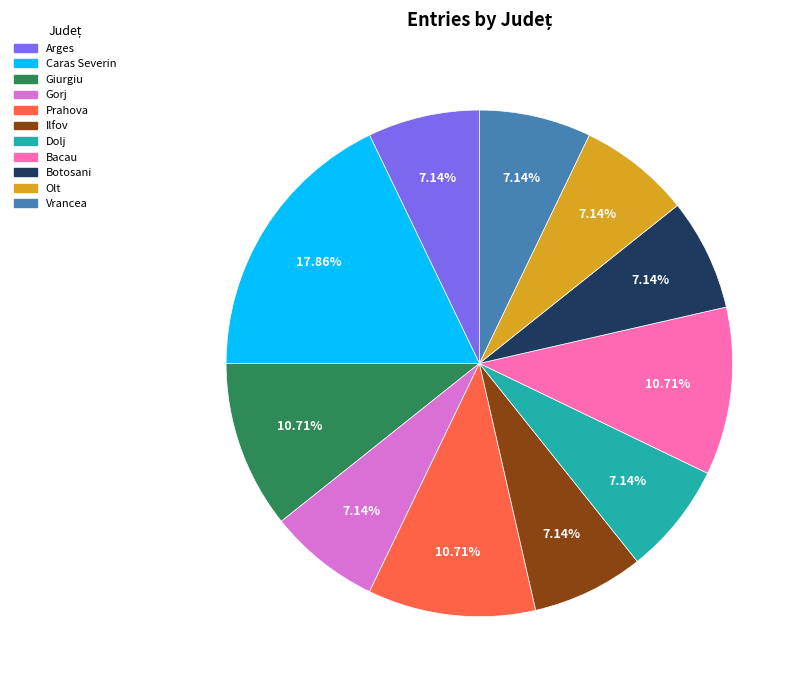

What percentage is the Olt slice, to the nearest percent?

7%